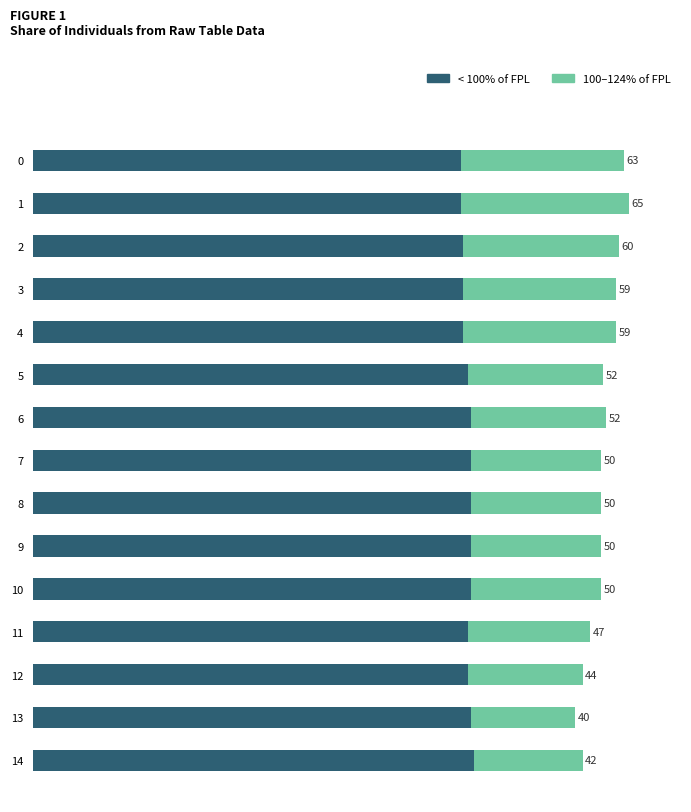

Which series has the widest spread of values?

100–124% of FPL